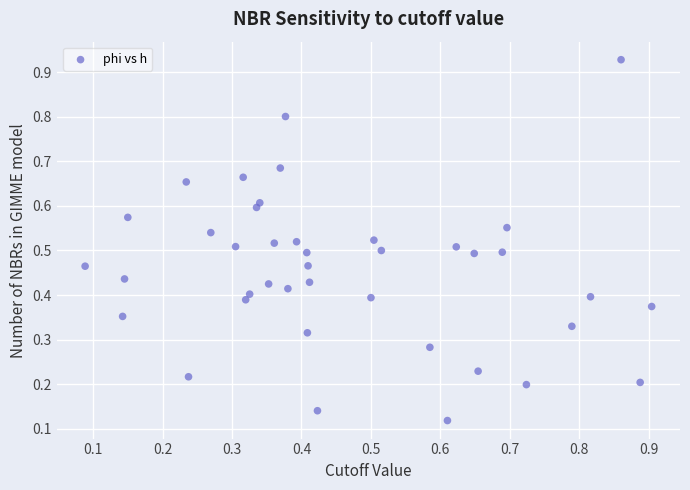

What is the range of Y values (max minus min)?

0.8